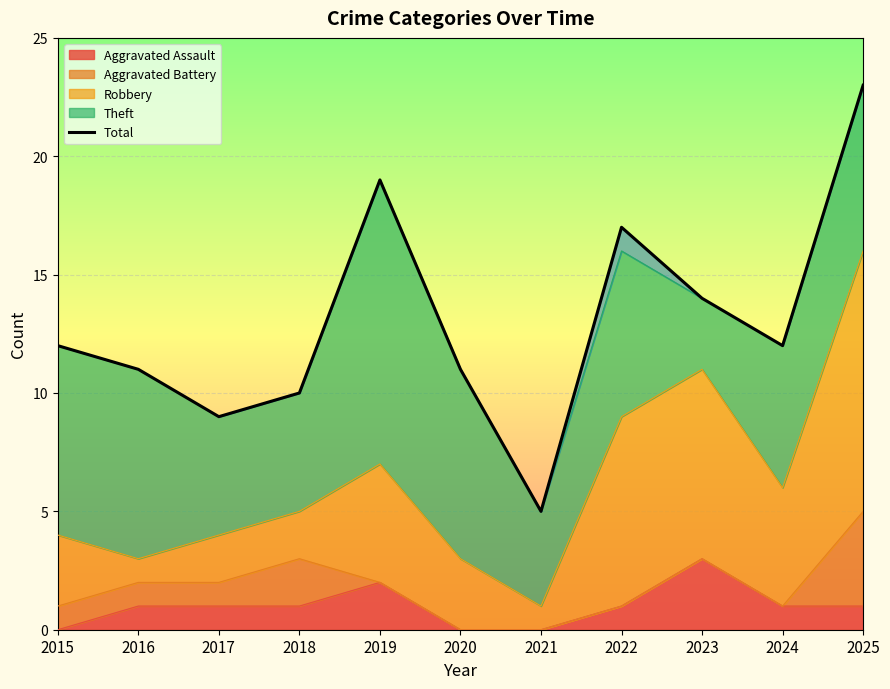

Where is the first local minimum?

2017